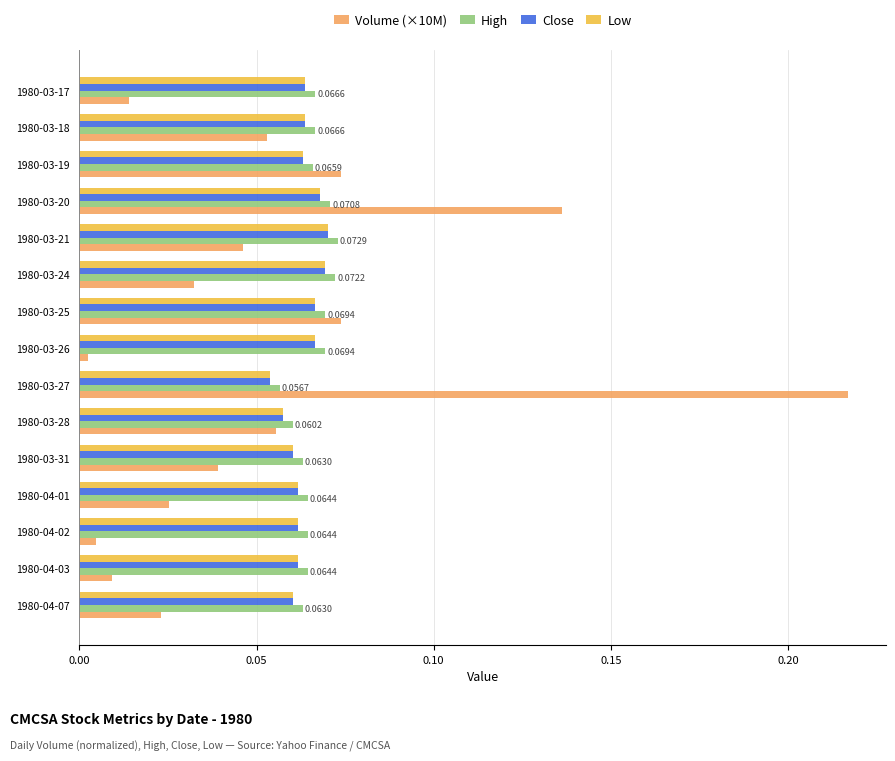

Which series changed the most between 1980-03-24 and 1980-04-03?

Volume (×10M)